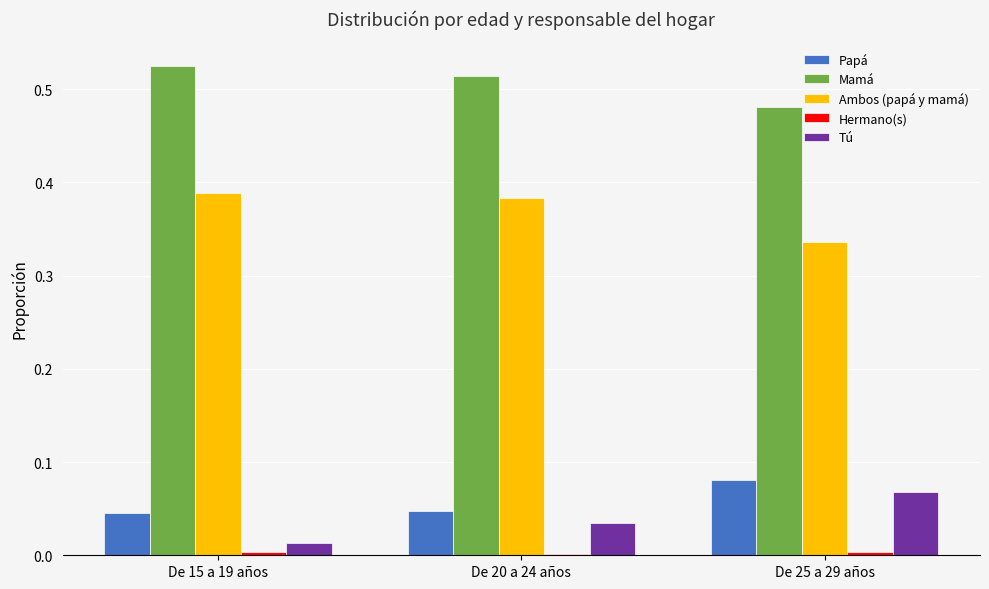

Is the value of Papá at De 20 a 24 años greater than the value of Mamá at De 20 a 24 años?

No